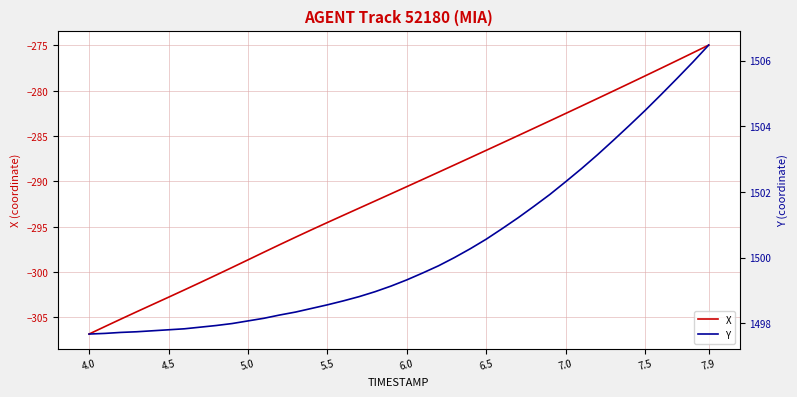

What is the maximum value shown in the chart?

1506.5